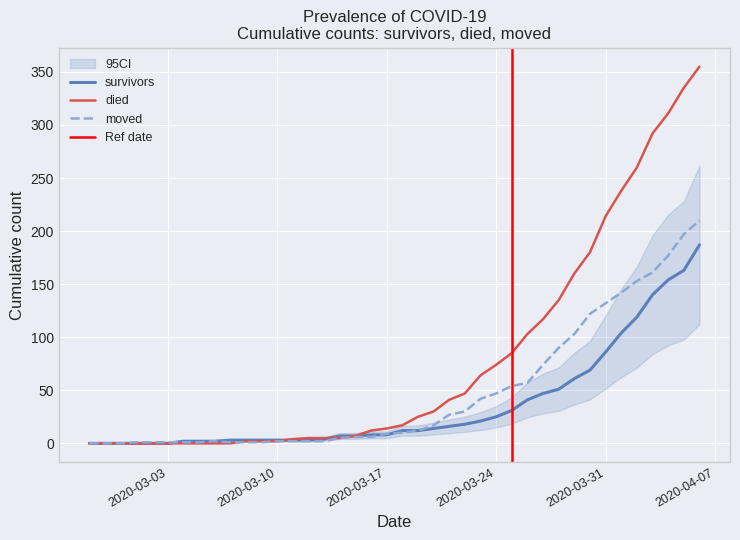

How many values in the moved series are below 10?

20